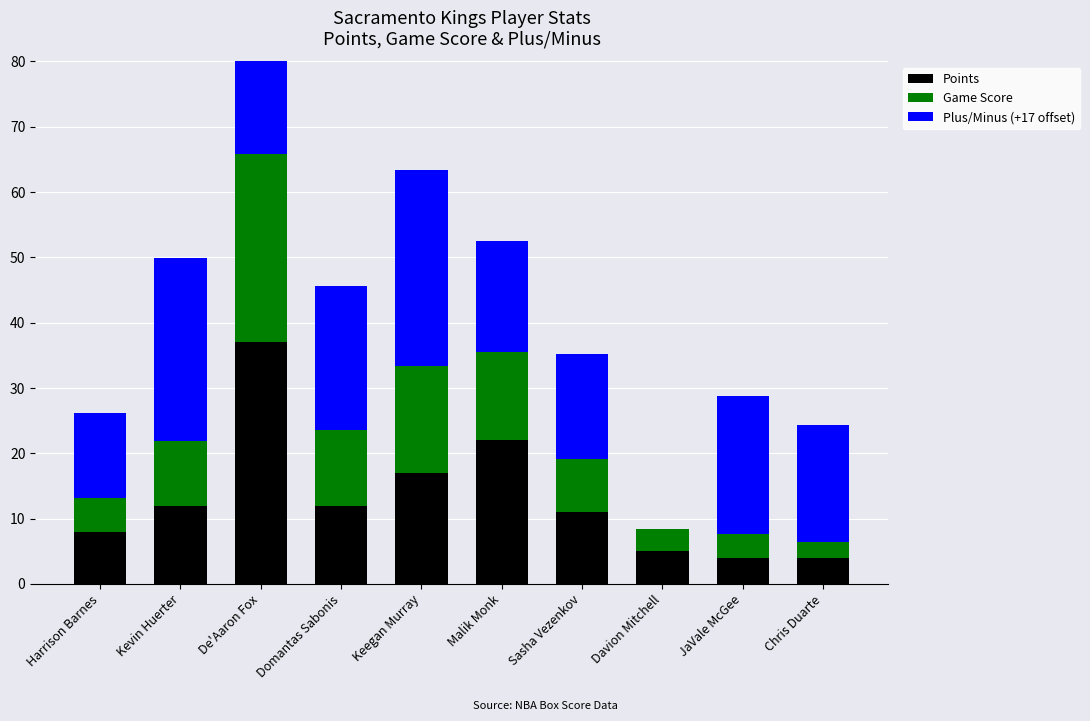

Is it true that Points equals 8.0 at Harrison Barnes?

True